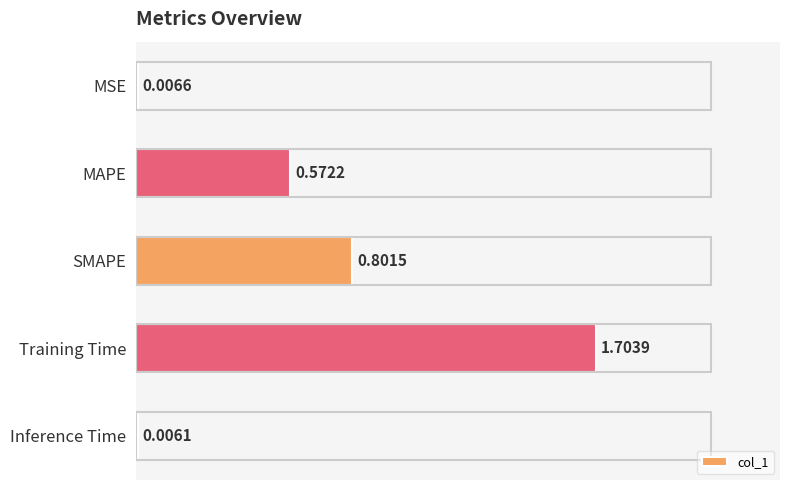

Which category has the highest value across all series?

Training Time